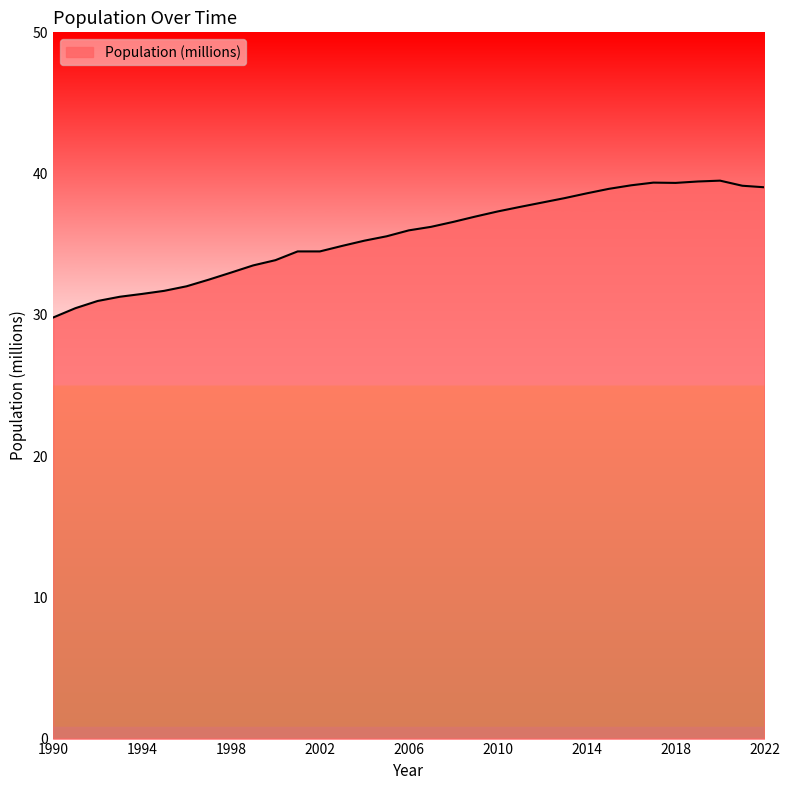

What is the difference between the maximum and minimum values?

9.7